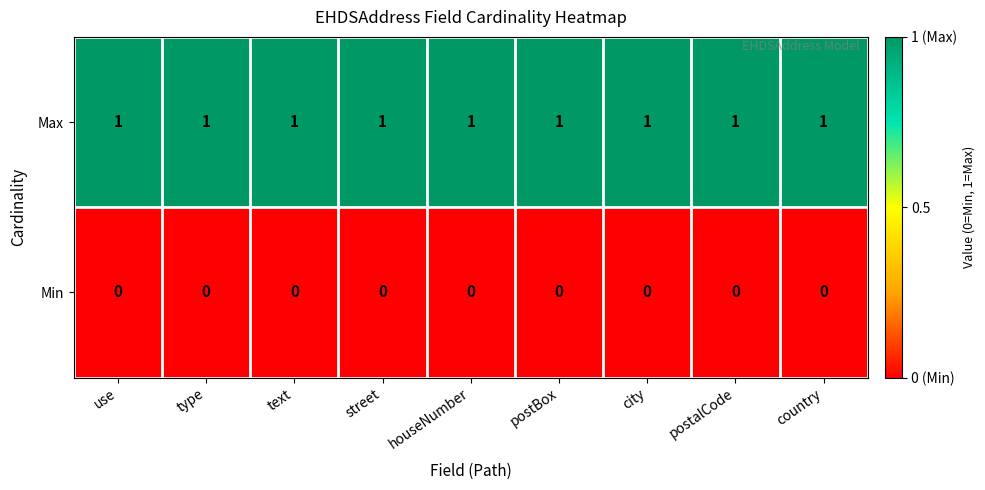

True or false: Max has a value of 0 at text.

False